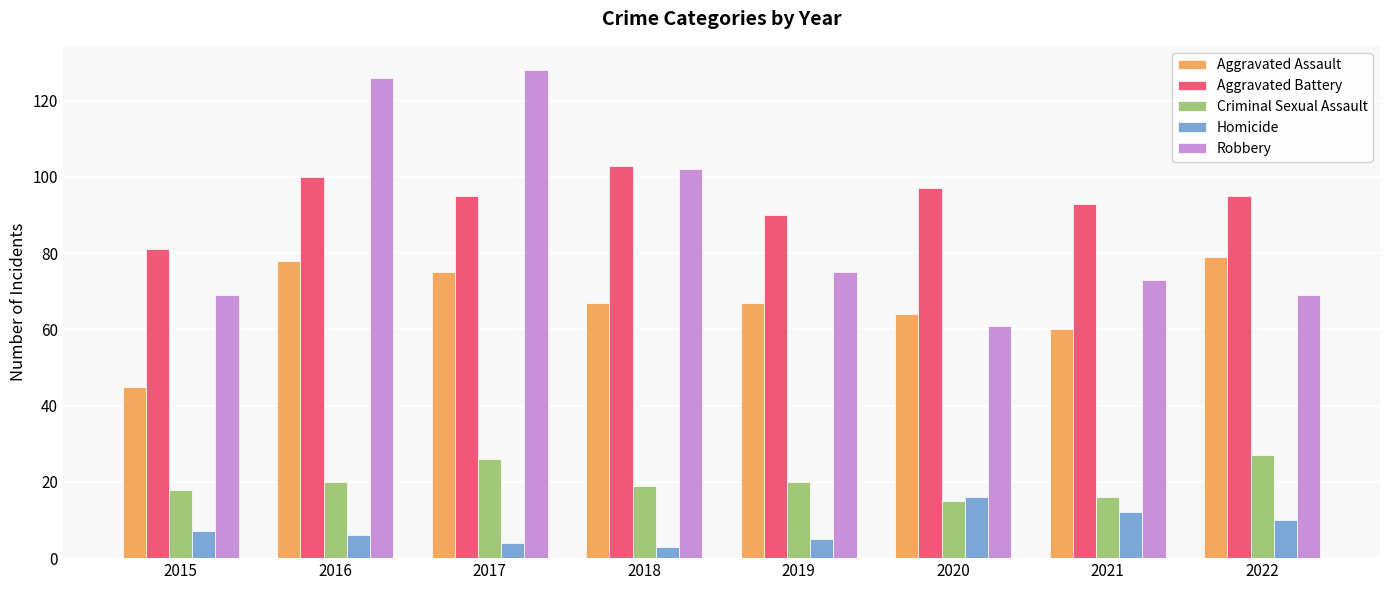

What is the value of the Homicide bar at the 7th from the left?

12